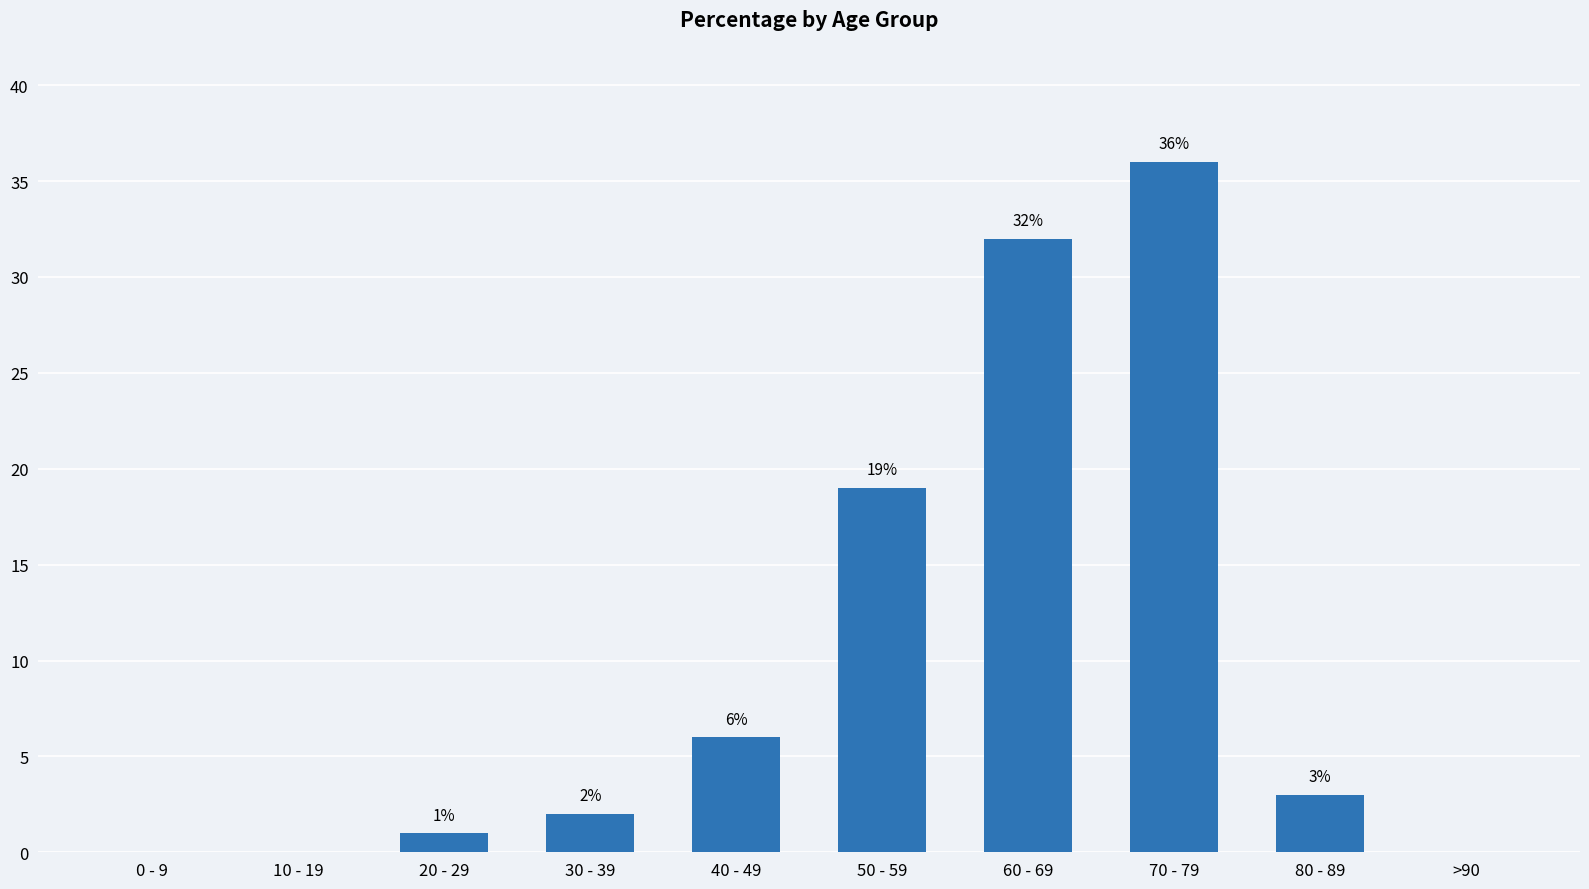

Reading left to right, list all the values displayed in this chart.

0	0	1	2	6	19	32	36	3	0